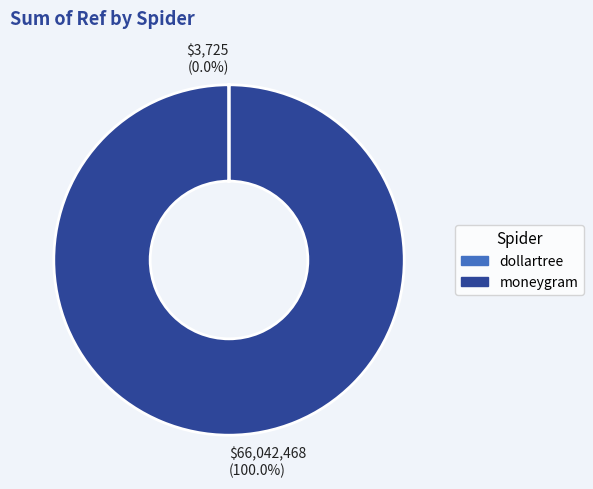

Does $66,042,468 (100.0%) represent more than half of the total?

Yes